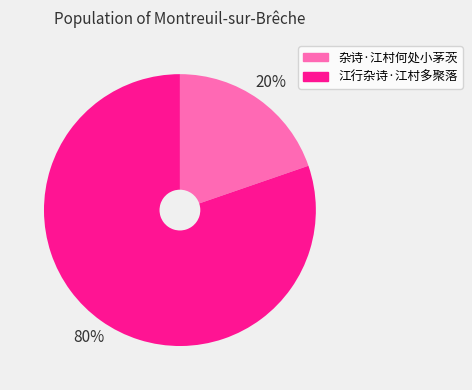

Which category has the smallest portion of the pie?

杂诗·江村何处小茅茨